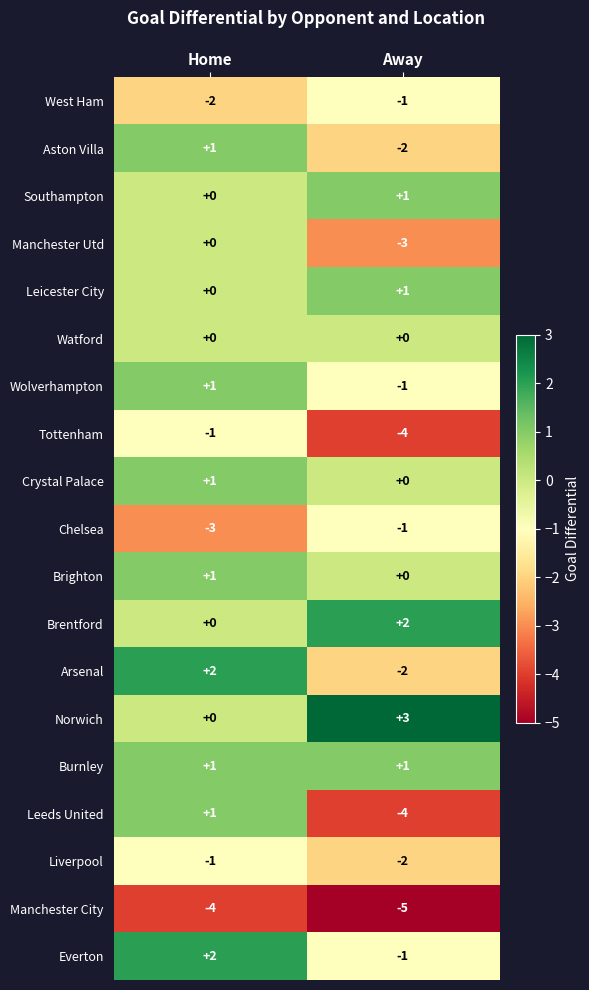

Rank the categories by Liverpool value from lowest to highest.

Away, Home